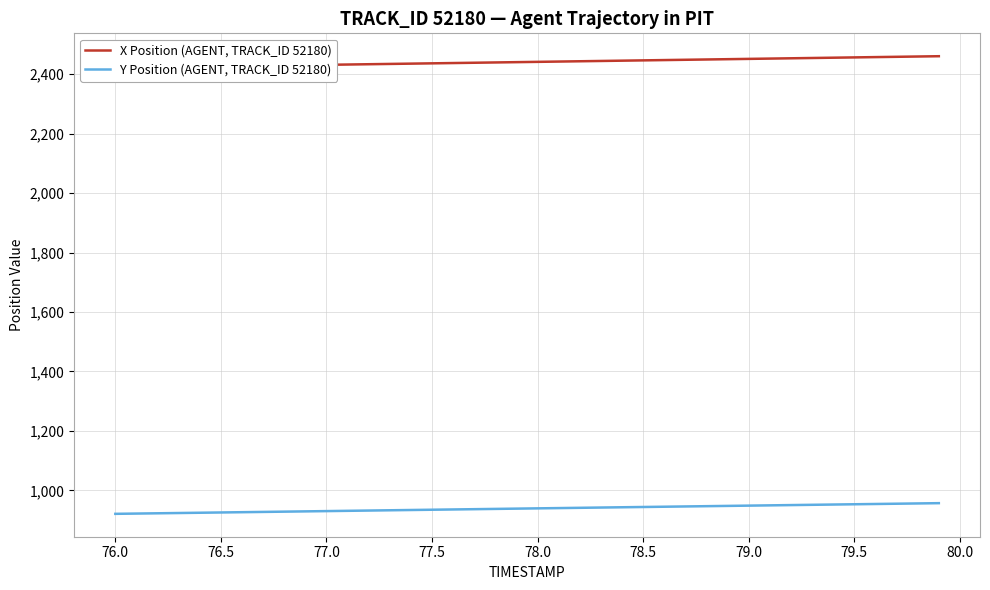

The Y Position (AGENT, TRACK_ID 52180) series shows 934.7 at 77.5. True or false?

True